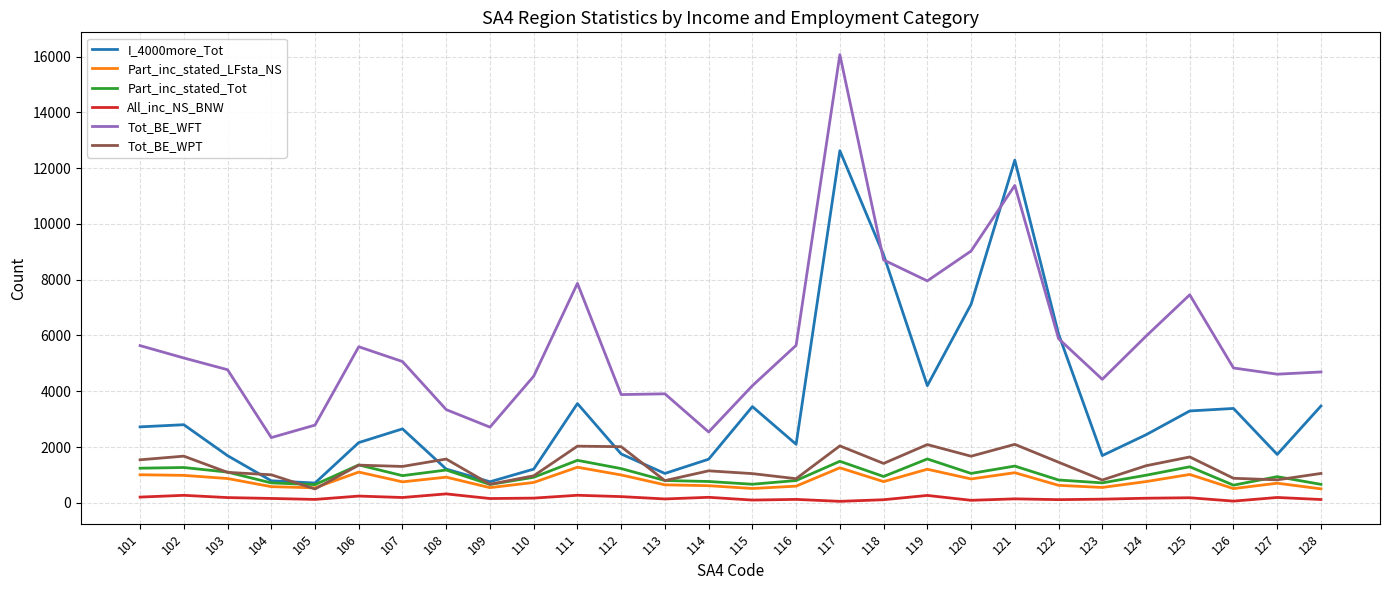

Which category has the highest value across all series?

117